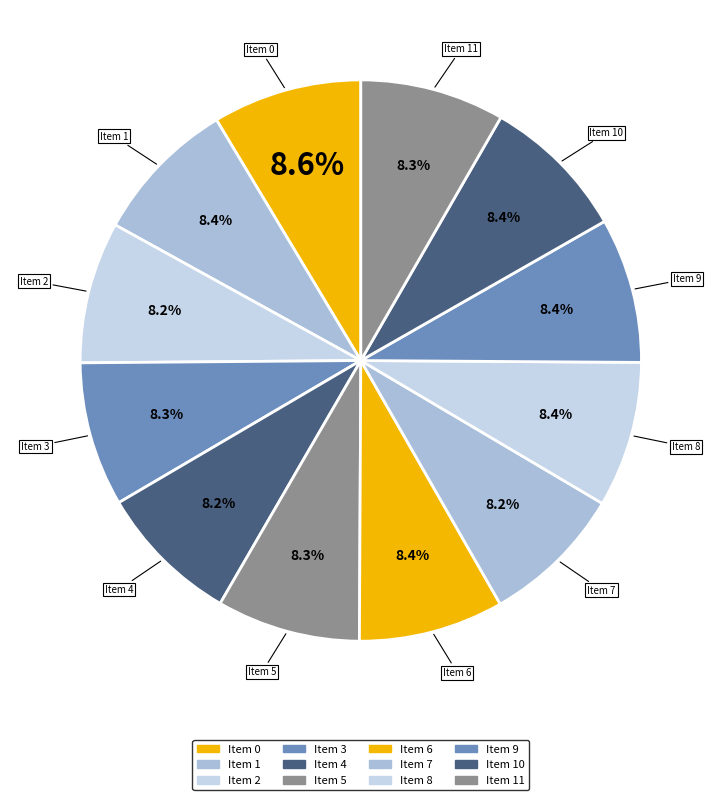

Rank the categories by value from lowest to highest.

2, 4, 7, 5, 3, 11, 6, 9, 1, 8, 10, 0